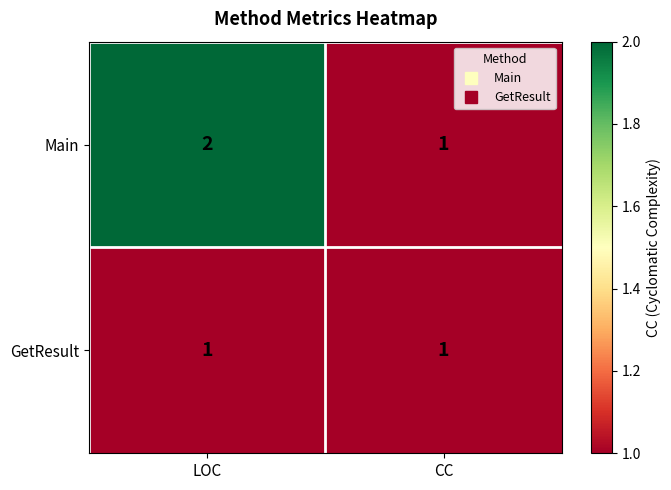

Which series has the widest spread of values?

Main